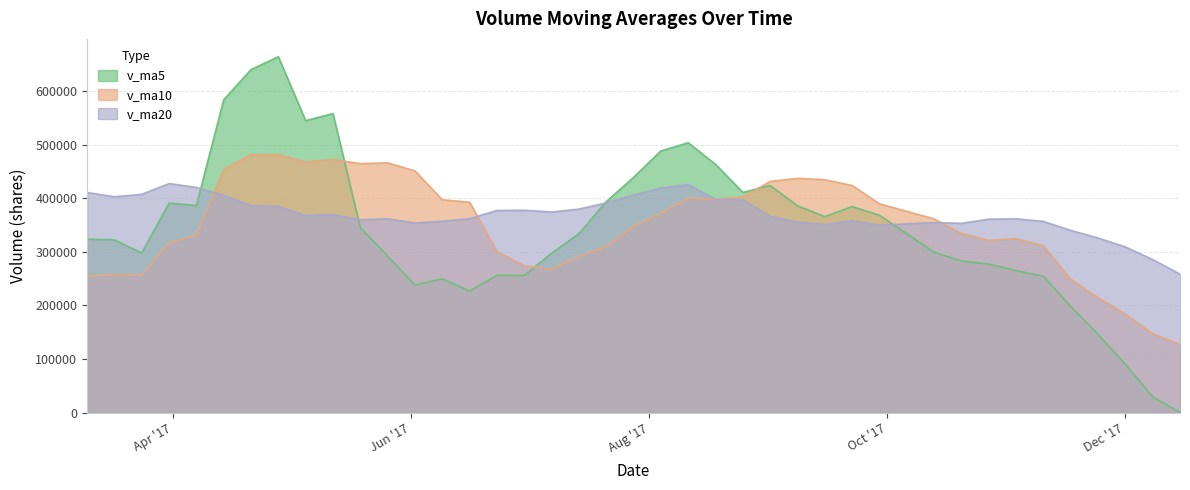

What is the difference between the maximum and minimum values in the v_ma20 series?

168908.0